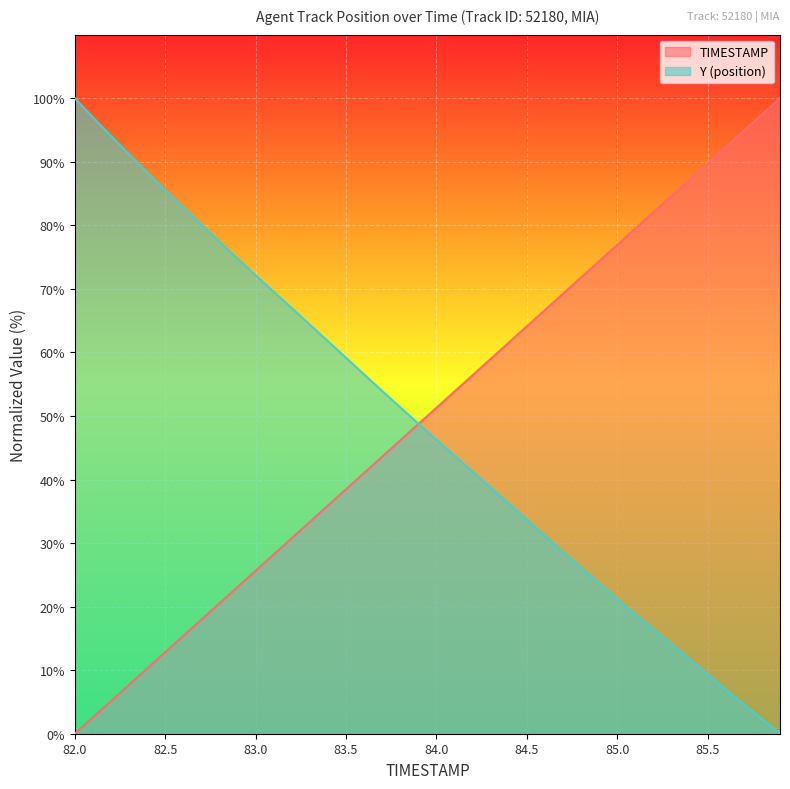

Is it true that Y equals 9.7 at 29?

False